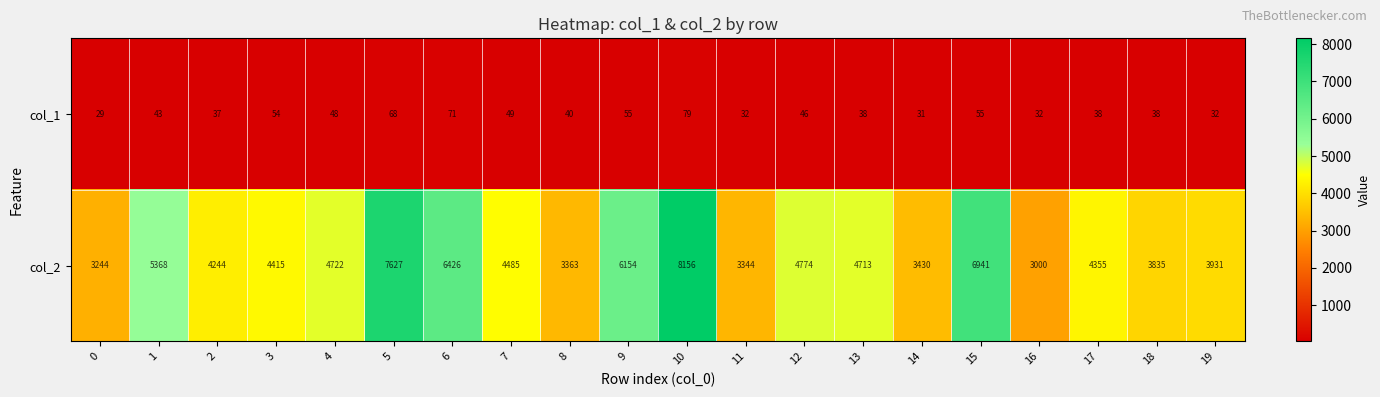

At how many categories does at least one series exceed 2004?

20